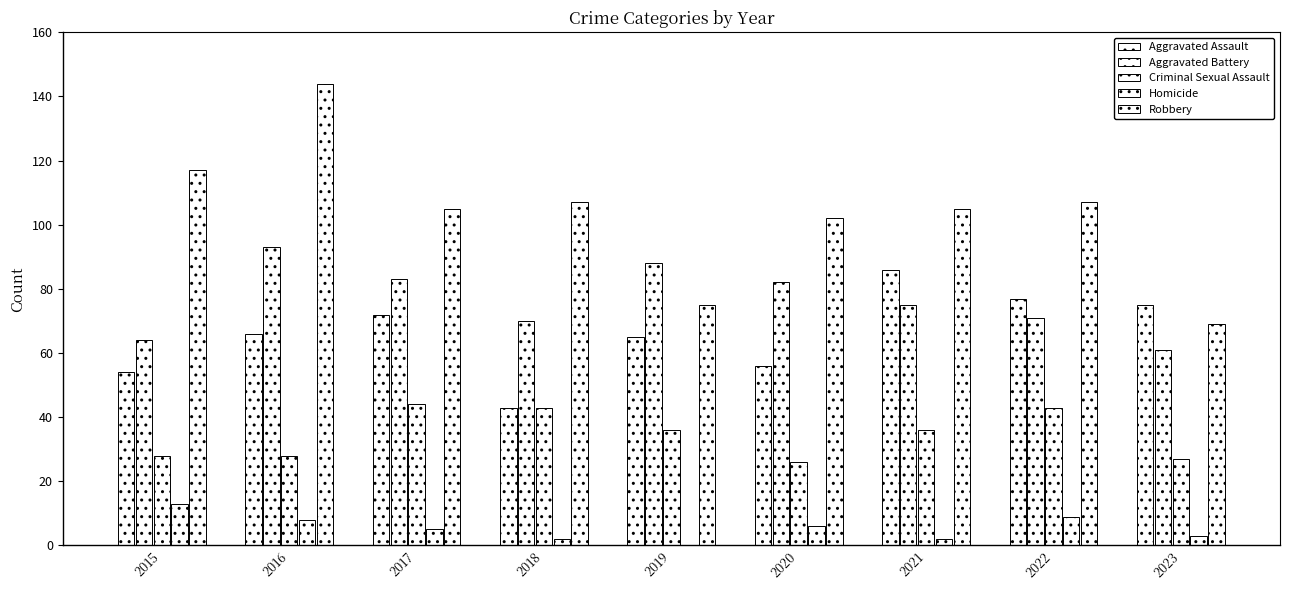

What is the sum of the Criminal Sexual Assault values at 2022 and 2016?

71